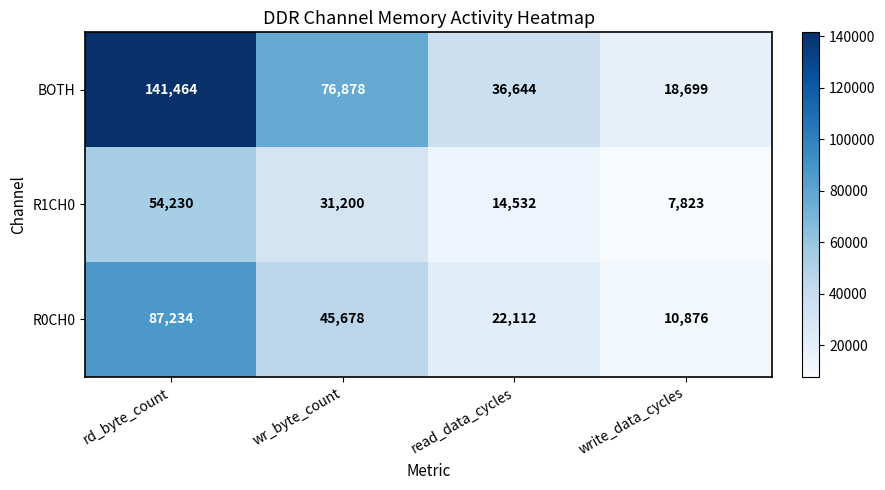

True or false: BOTH has a value of 26461 at wr_byte_count.

False